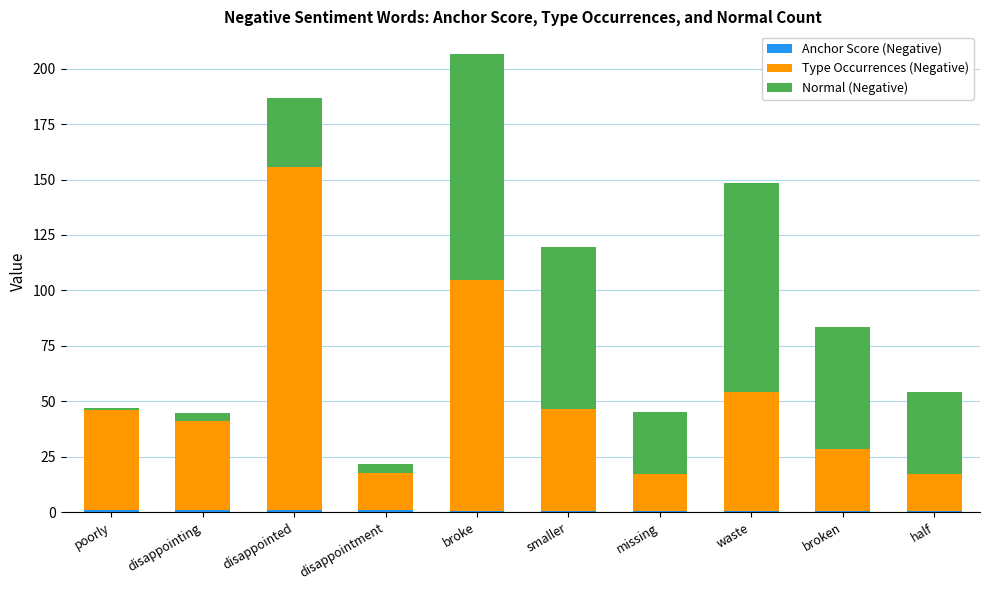

At which category is the sum across all series the highest?

broke